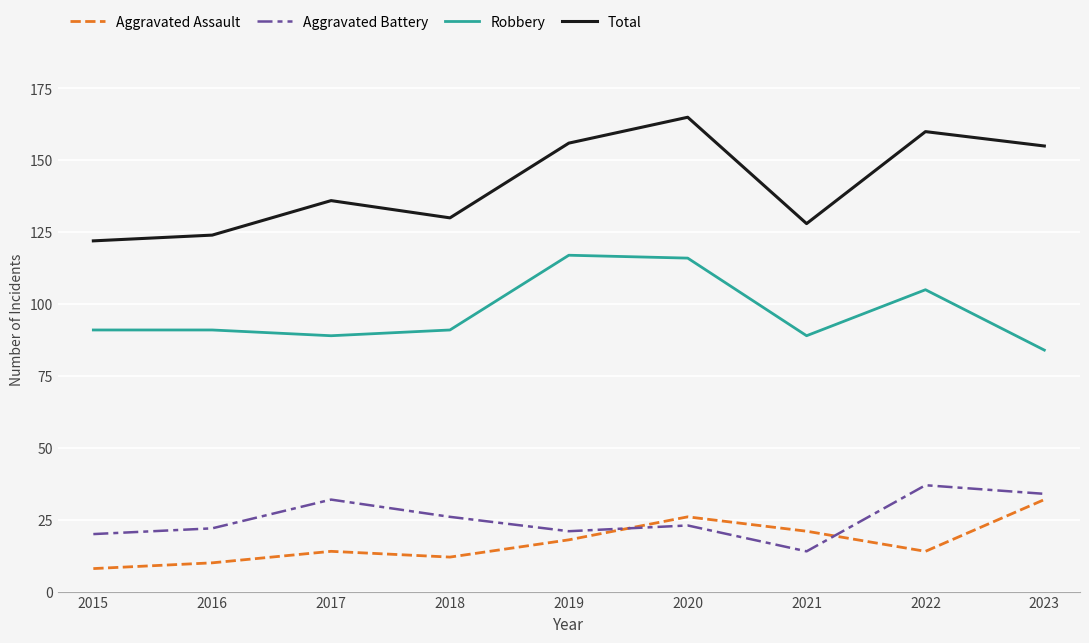

Is the value of Aggravated Battery at 2022 greater than the value of Total at 2018?

No